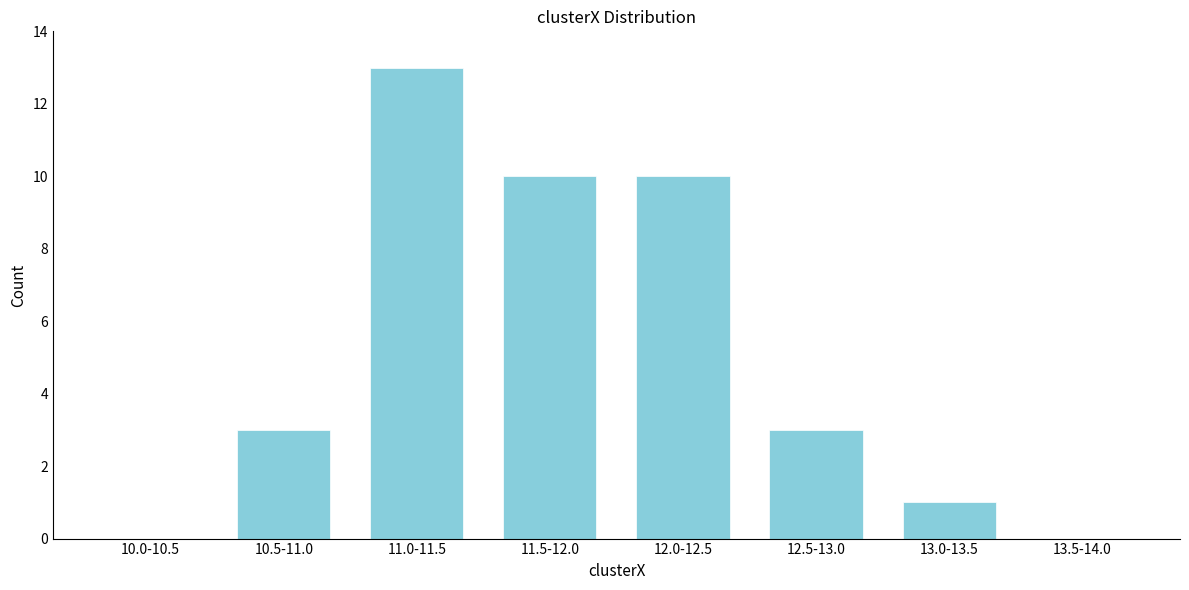

Reading left to right, what are all the values shown in this chart?

10.0-10.5=0	10.5-11.0=3	11.0-11.5=13	11.5-12.0=10	12.0-12.5=10	12.5-13.0=3	13.0-13.5=1	13.5-14.0=0